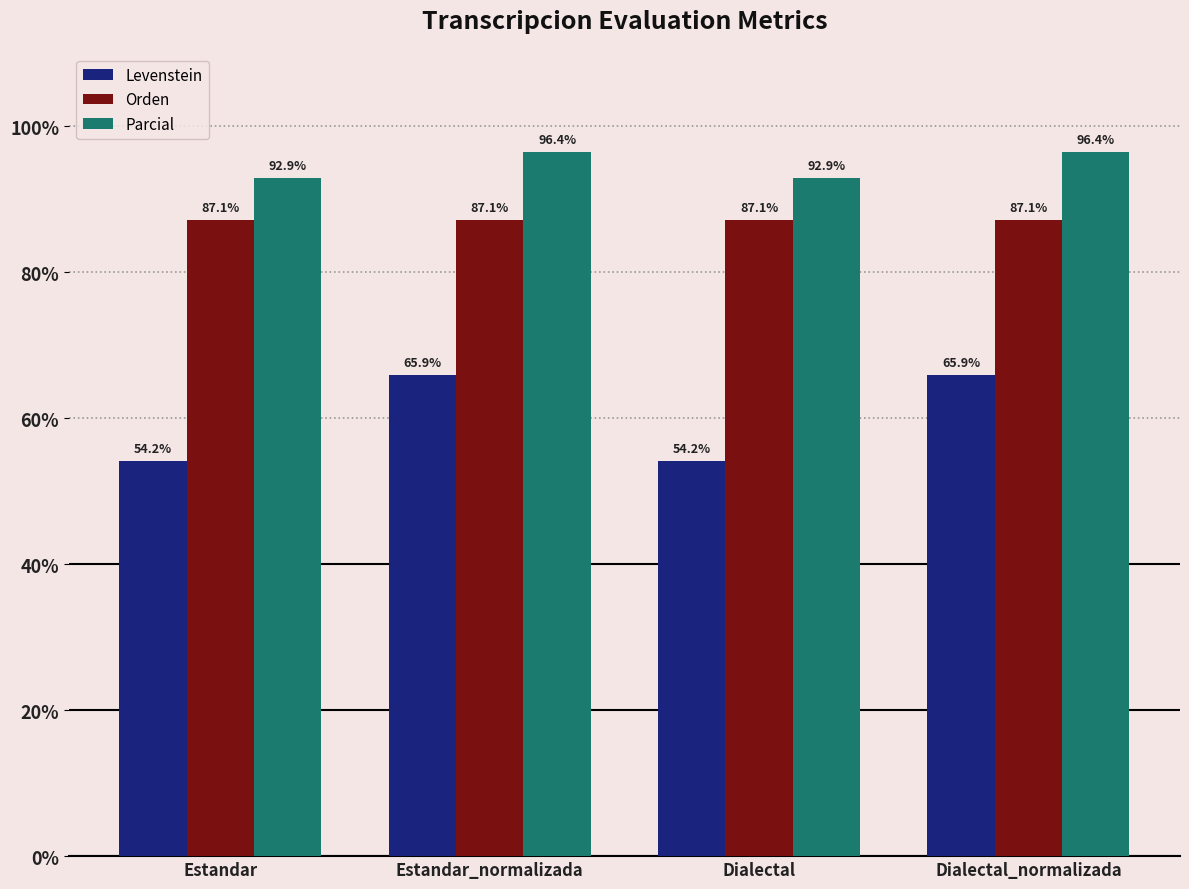

Which series has the largest range (max minus min)?

Levenstein